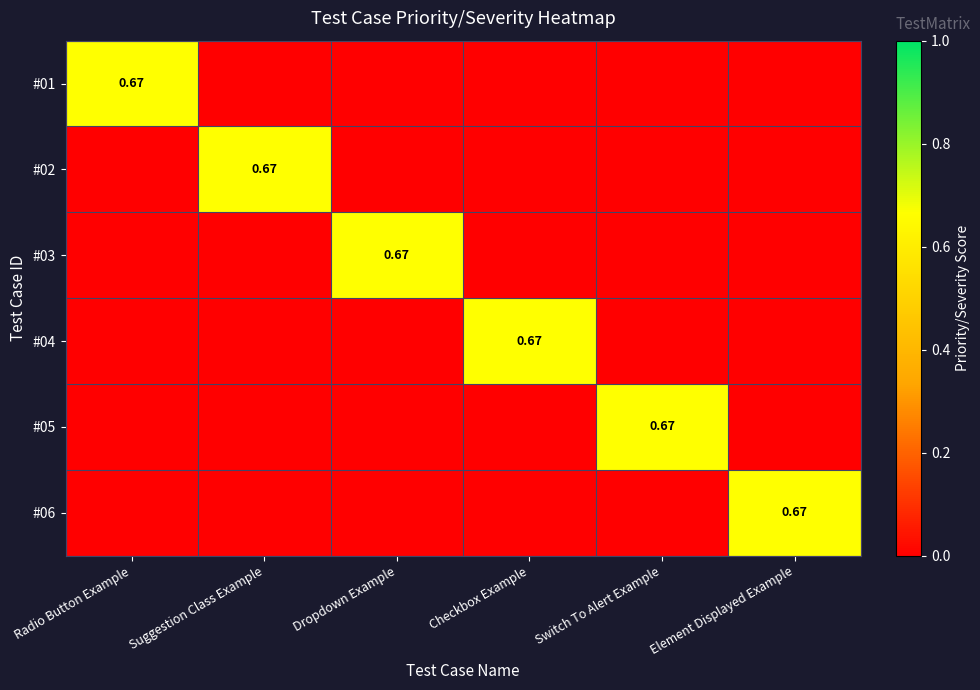

What is the sum of all #02 values?

0.7